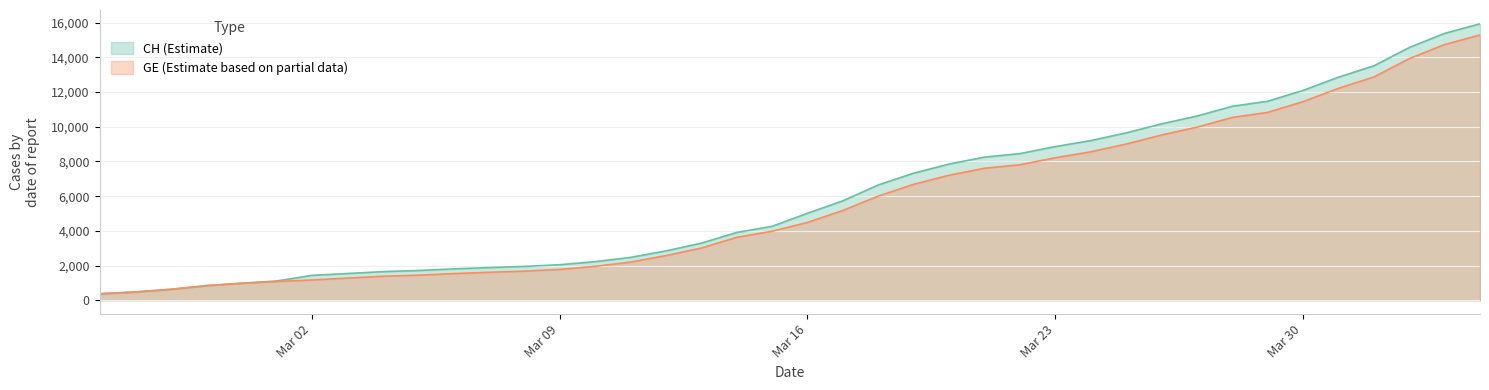

How many data points does each series have?

40